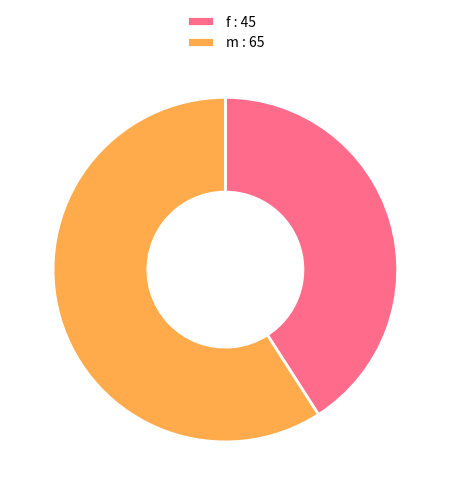

Combined, do m : 65 and f : 45 account for over 50%?

Yes